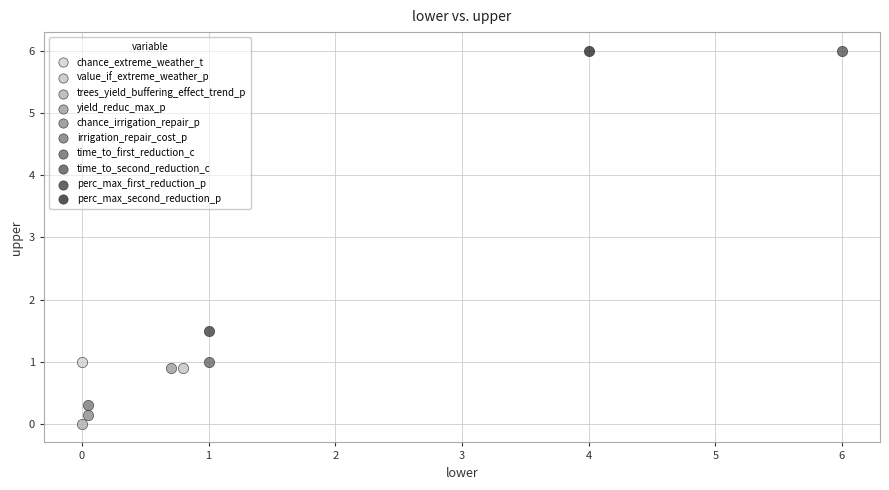

Which series contains the lowest Y value?

trees_yield_buffering_effect_trend_p